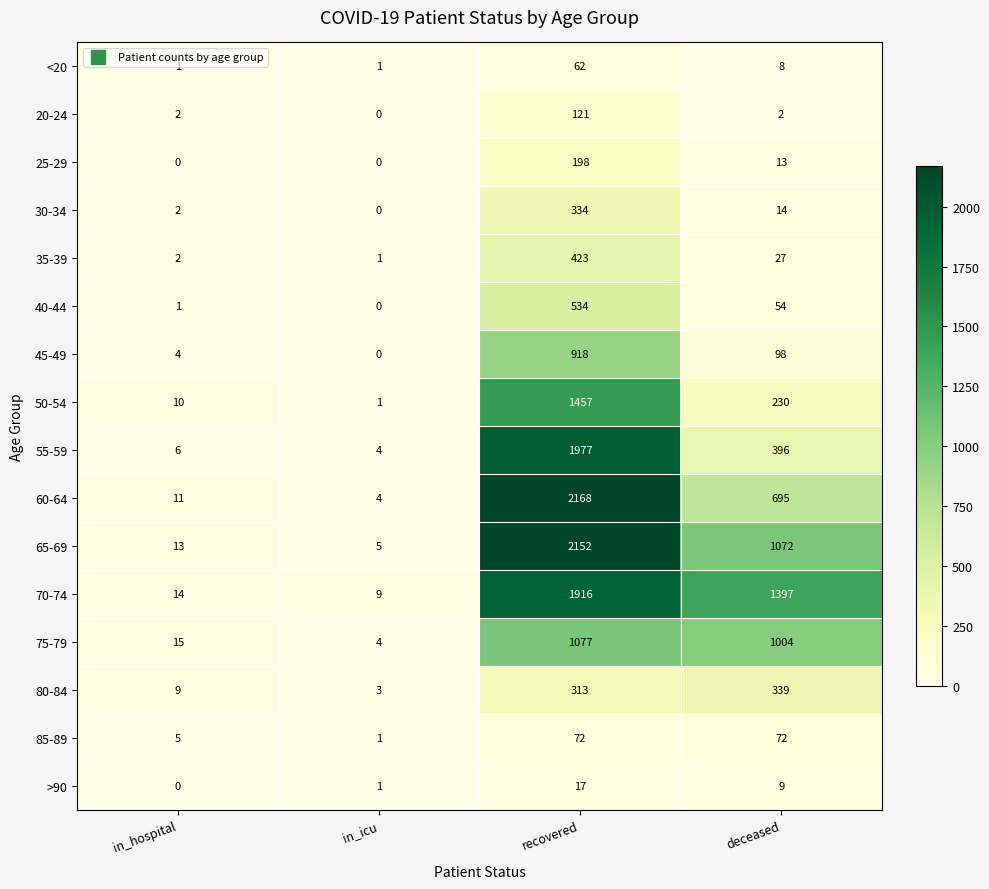

How many values in the 70-74 series are below 1397?

2